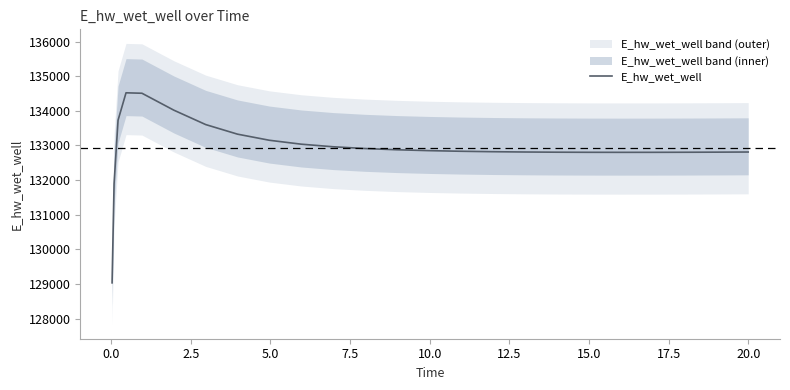

What is the maximum value shown in the chart?

134518.8